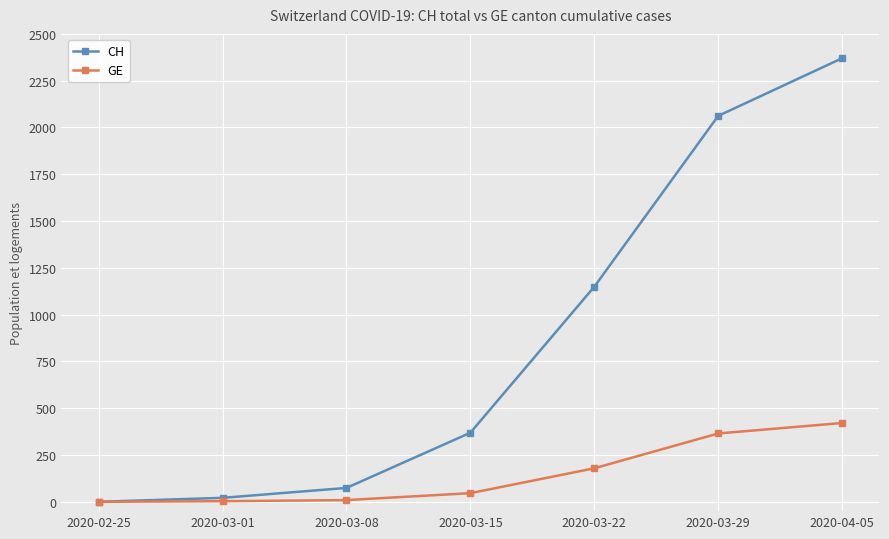

Which series has the widest spread of values?

CH